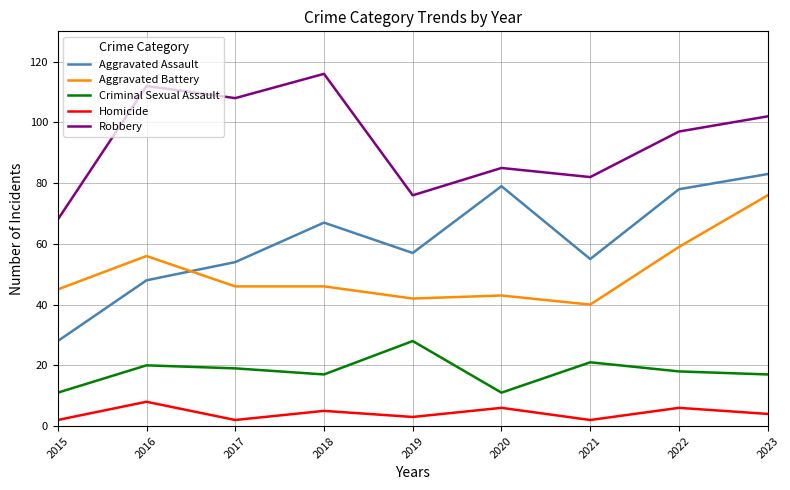

The Criminal Sexual Assault series shows 17 at 2020. True or false?

False